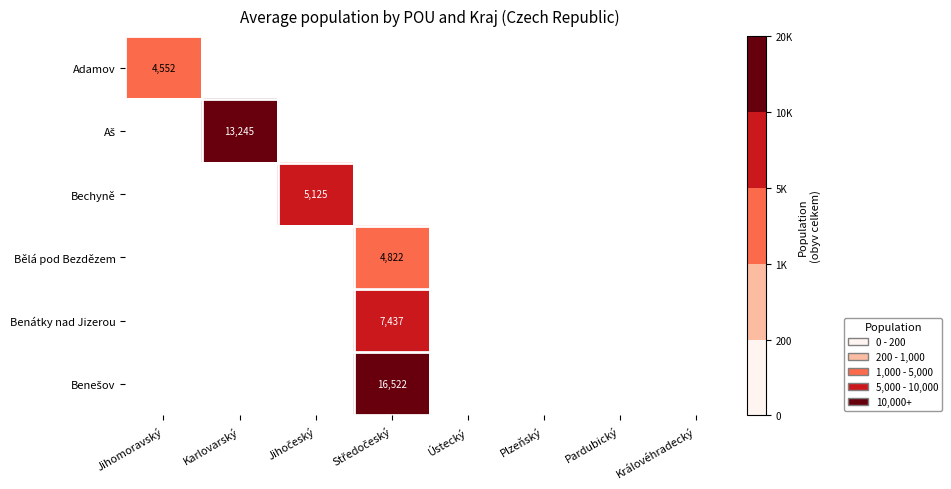

What is the smallest value displayed?

4552.0